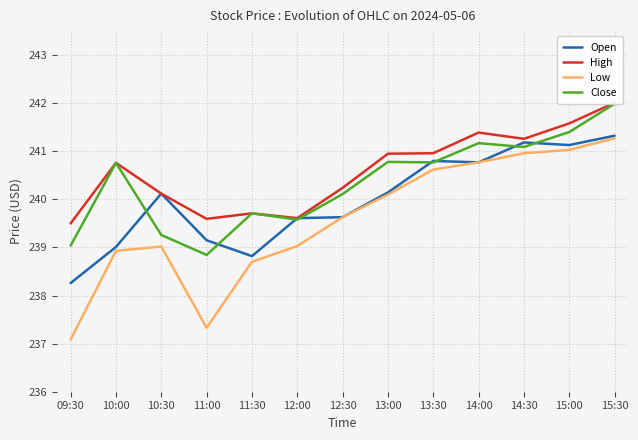

Reading left to right, what are all the values shown in this chart?

Open: 09:30=238.3	10:00=239.0	10:30=240.1	11:00=239.1	11:30=238.8	12:00=239.6	12:30=239.6	13:00=240.1	13:30=240.8	14:00=240.8	14:30=241.2	15:00=241.1	15:30=241.3
High: 09:30=239.5	10:00=240.8	10:30=240.1	11:00=239.6	11:30=239.7	12:00=239.6	12:30=240.2	13:00=240.9	13:30=241.0	14:00=241.4	14:30=241.3	15:00=241.6	15:30=242.0
Low: 09:30=237.1	10:00=238.9	10:30=239.0	11:00=237.3	11:30=238.7	12:00=239.0	12:30=239.6	13:00=240.1	13:30=240.6	14:00=240.8	14:30=241.0	15:00=241.0	15:30=241.3
Close: 09:30=239.0	10:00=240.8	10:30=239.3	11:00=238.8	11:30=239.7	12:00=239.6	12:30=240.1	13:00=240.8	13:30=240.8	14:00=241.2	14:30=241.1	15:00=241.4	15:30=242.0